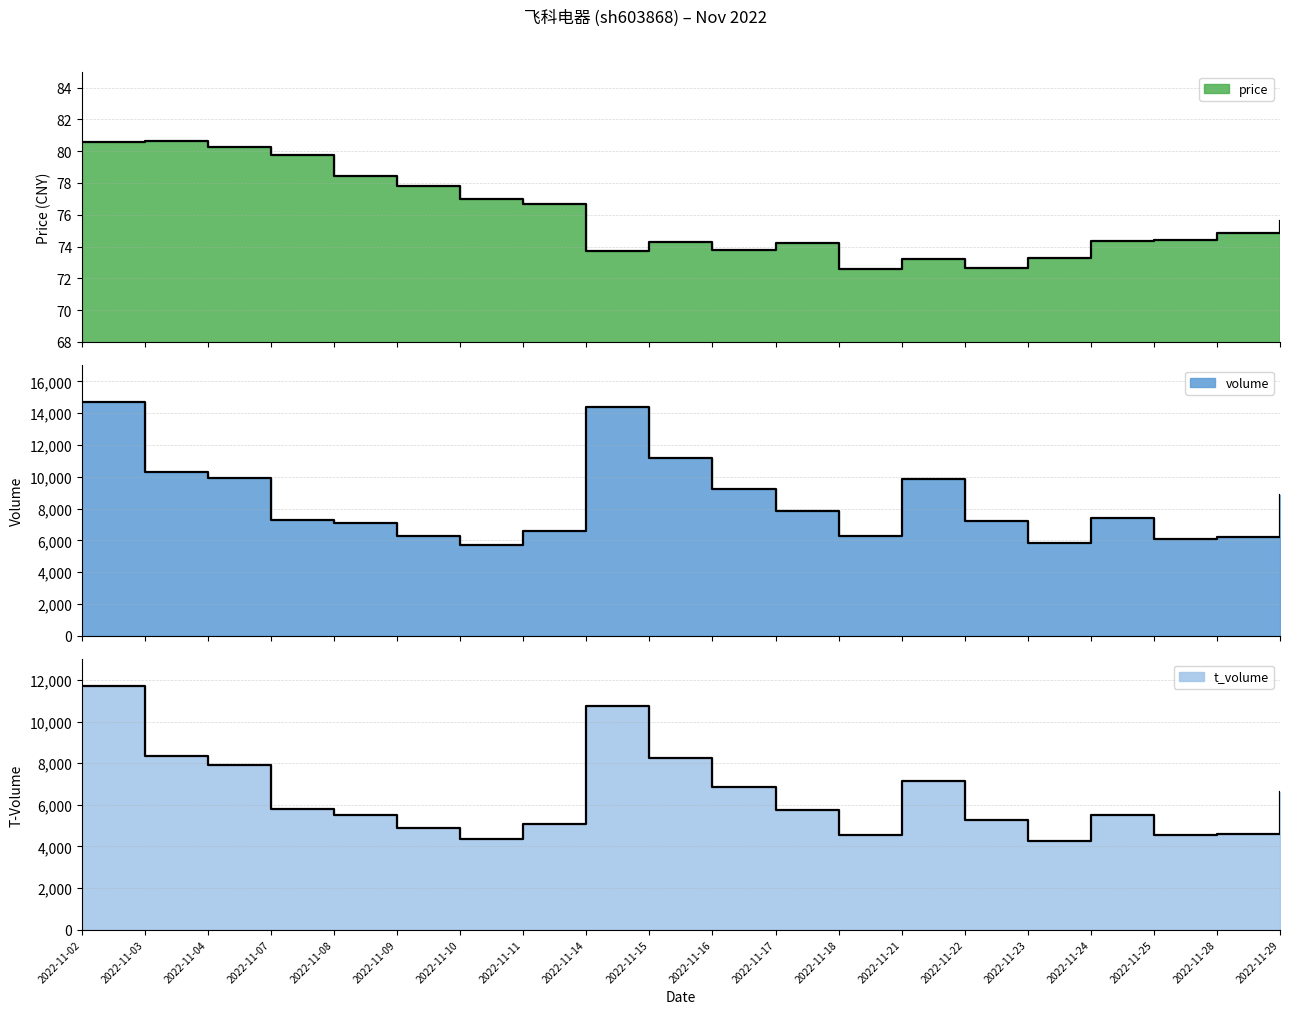

What is the value of the volume point at the 11th from the left?

9222.0